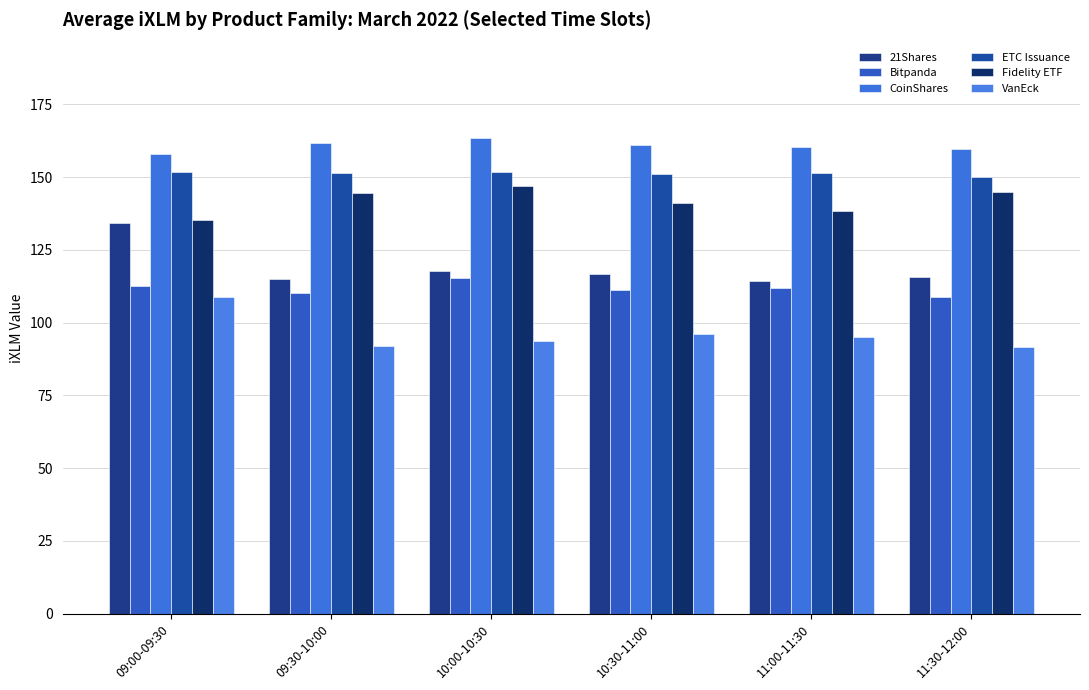

How many bars are there in each group?

6